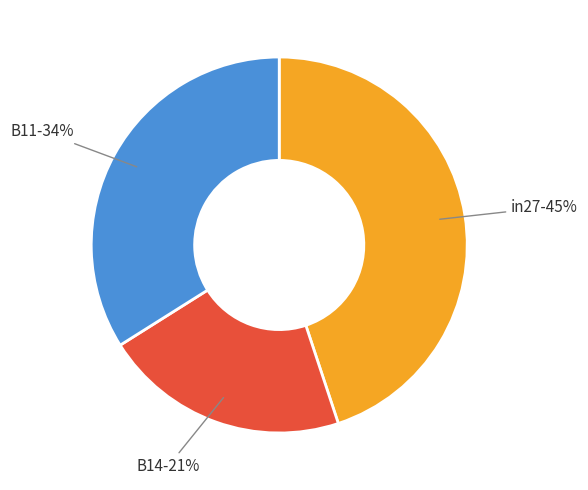

True or false: B14 accounts for 21% of the total.

True